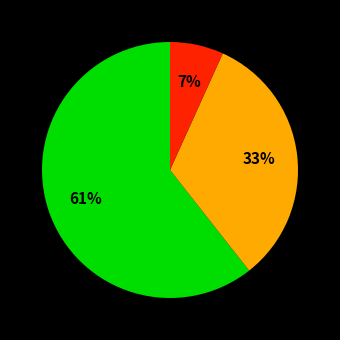

How many slices are in this pie chart?

3